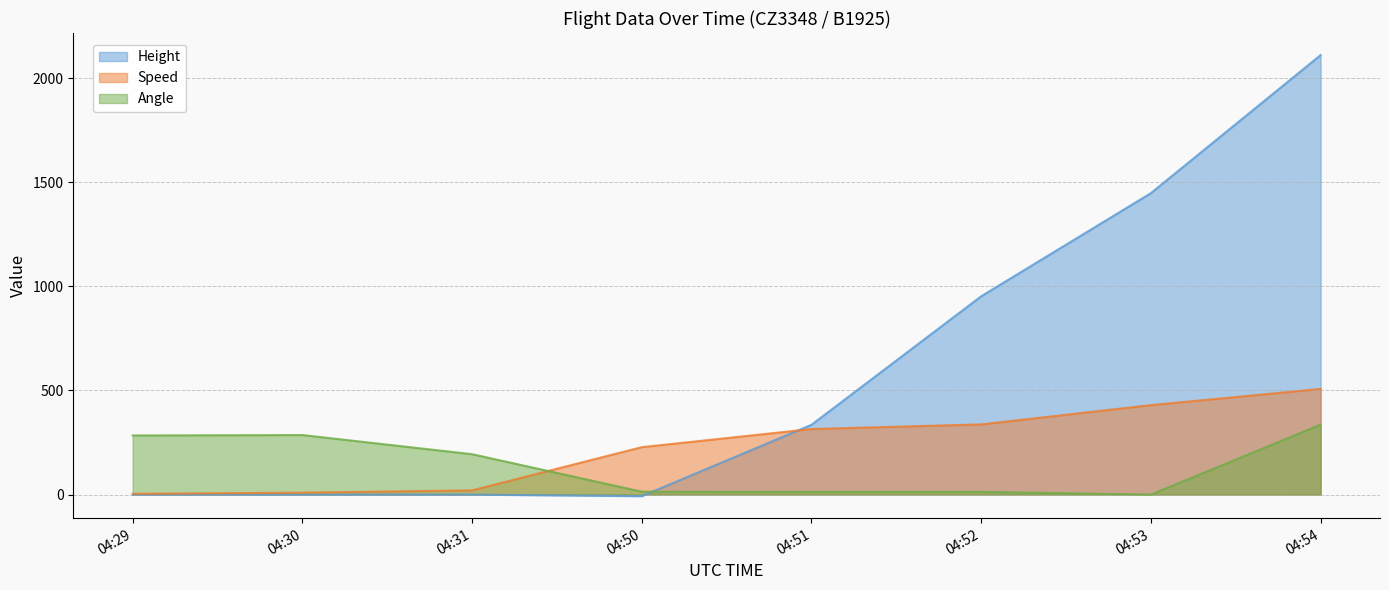

List the labels in order of Angle value, smallest first.

04:53, 04:51, 04:52, 04:50, 04:31, 04:29, 04:30, 04:54